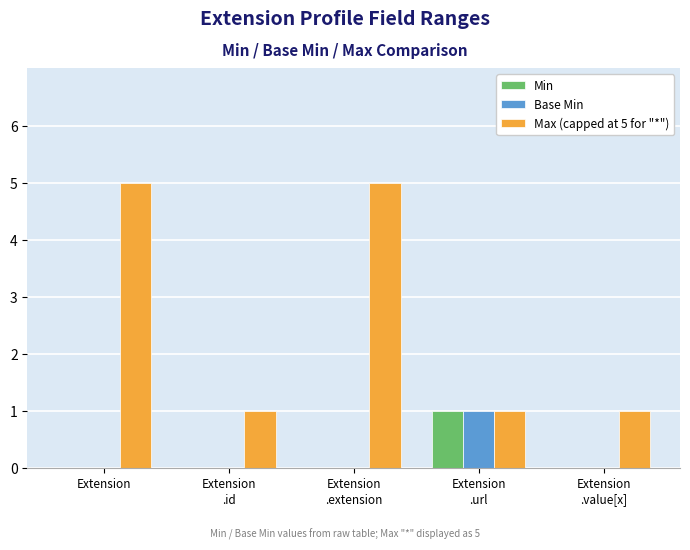

Which series has the largest total across all categories?

Max (capped at 5 for "*")